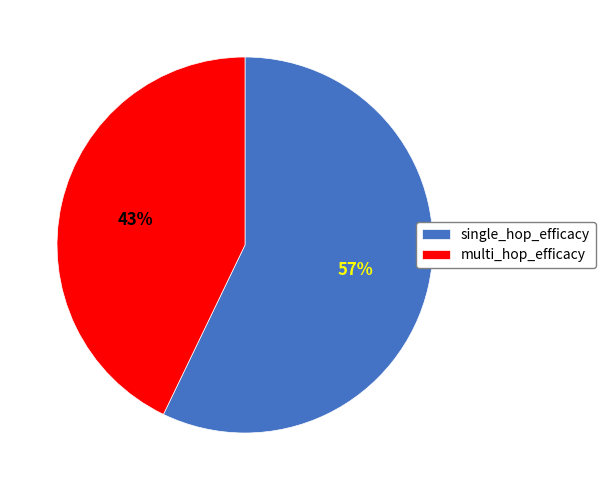

Do single_hop_efficacy and multi_hop_efficacy together represent more than half of the pie?

Yes